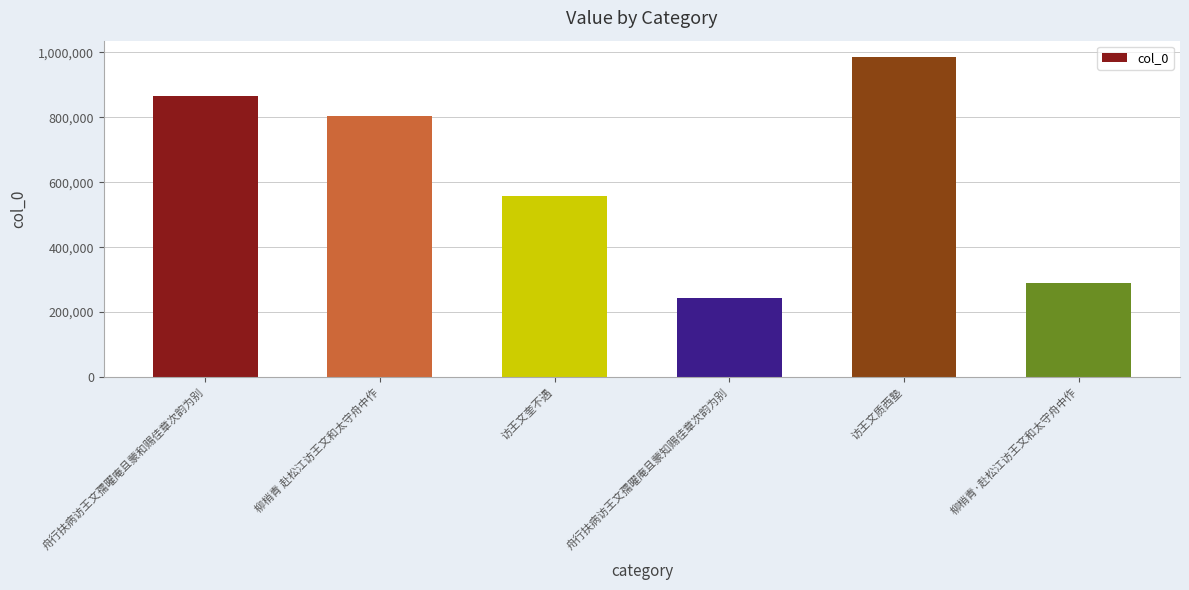

Reading left to right, what are all the values shown in this chart?

864245	804839	558600	243095	986617	290450